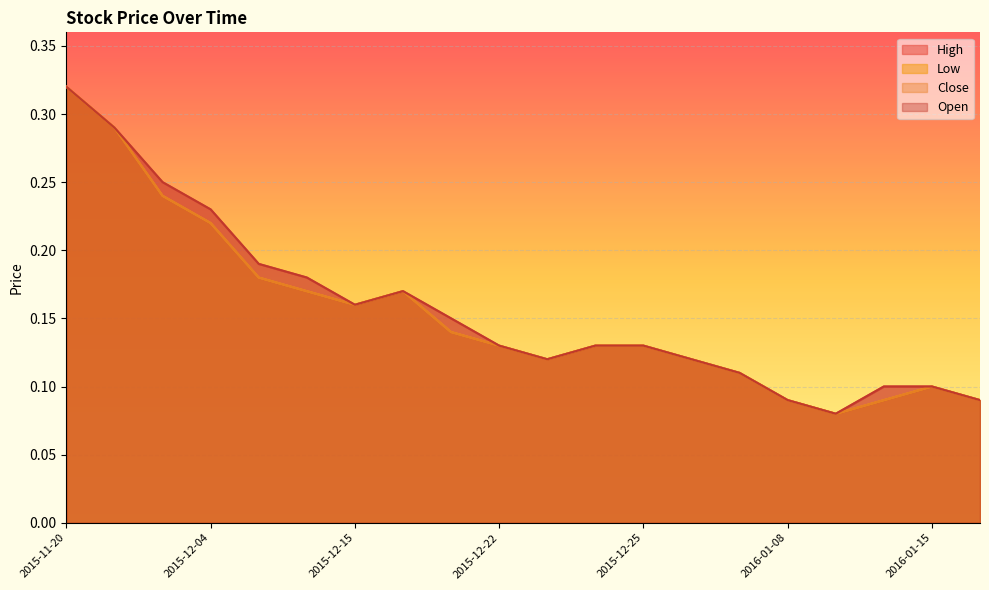

Which label corresponds to the smallest value in the chart?

2016-01-12